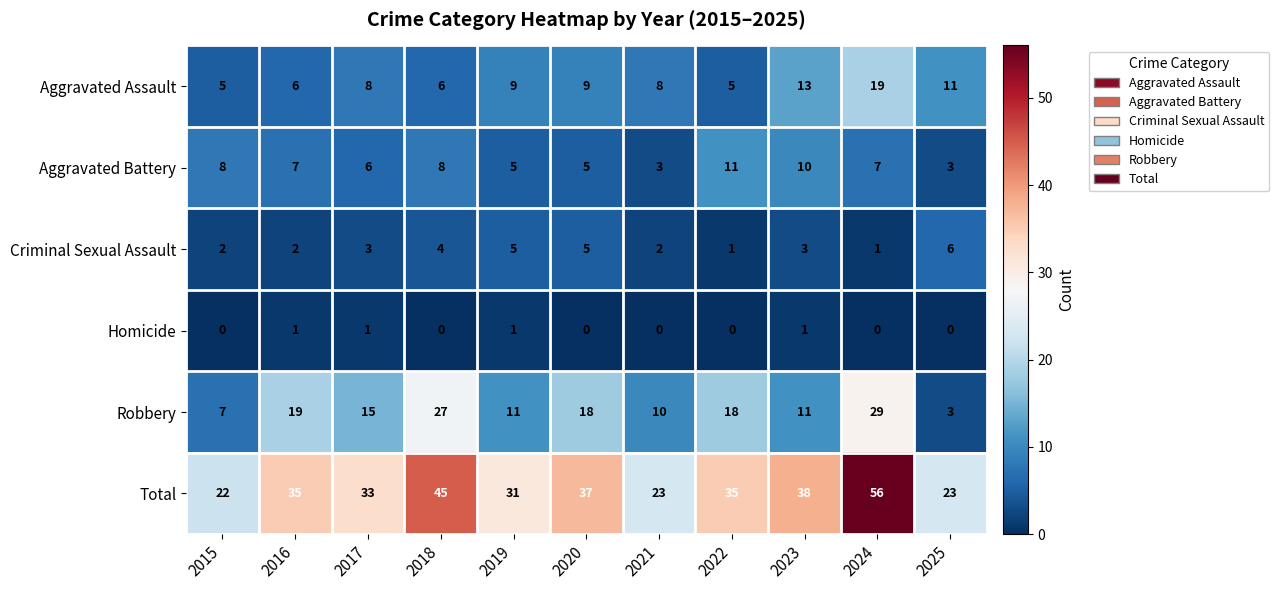

Between 2018 and 2020, which series saw the biggest shift?

Robbery